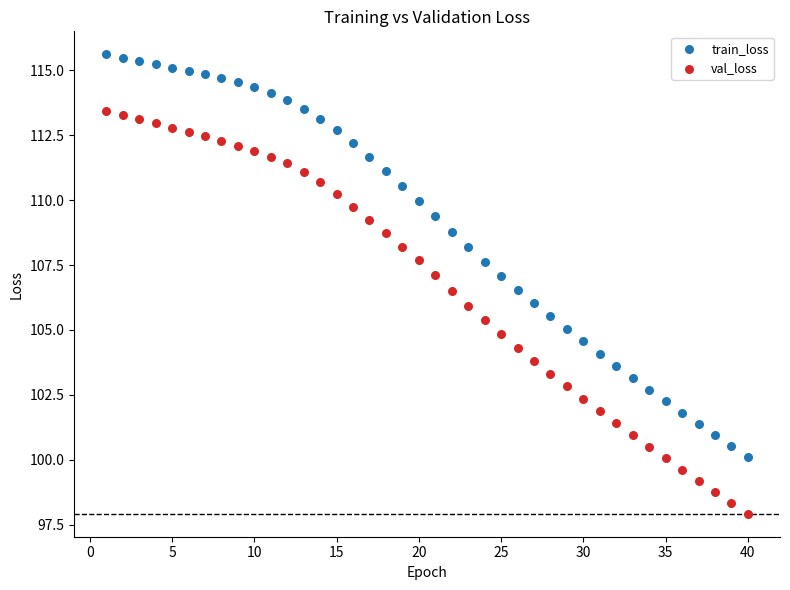

What are all the series names shown in the legend?

train_loss, val_loss